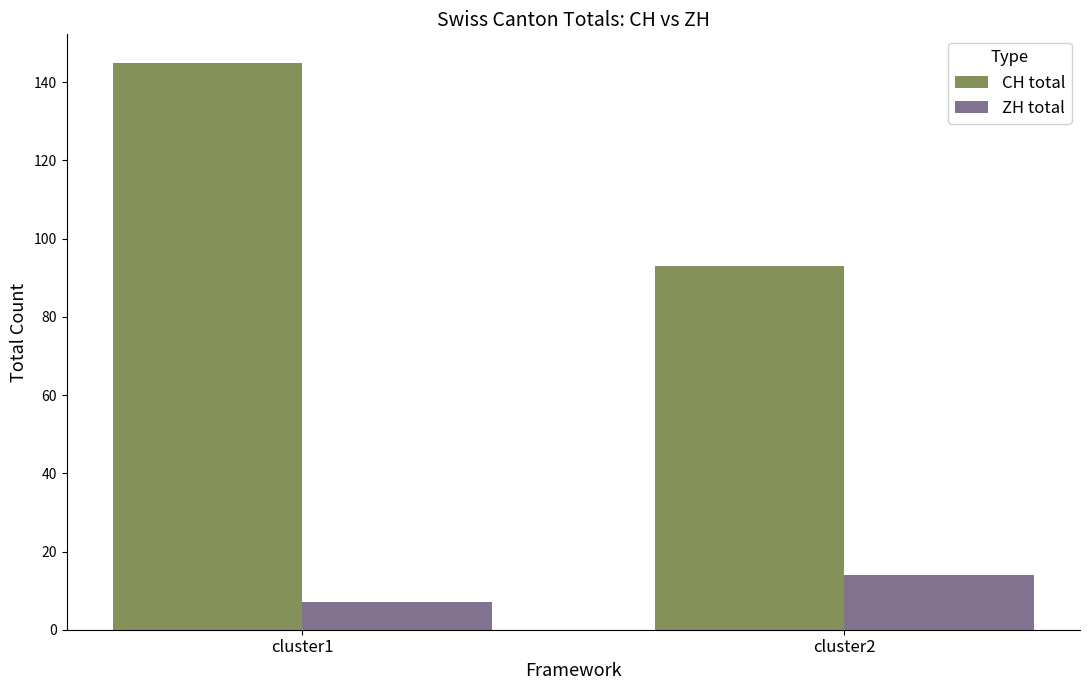

What are all the series names shown in the legend?

CH total, ZH total